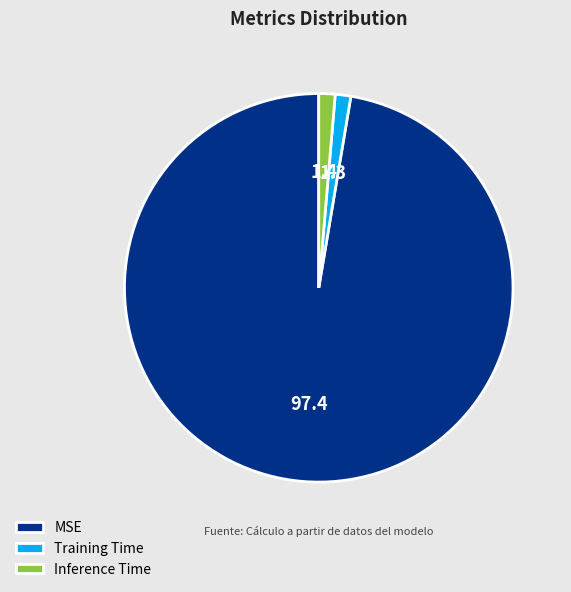

Which category has the biggest portion of the pie?

MSE